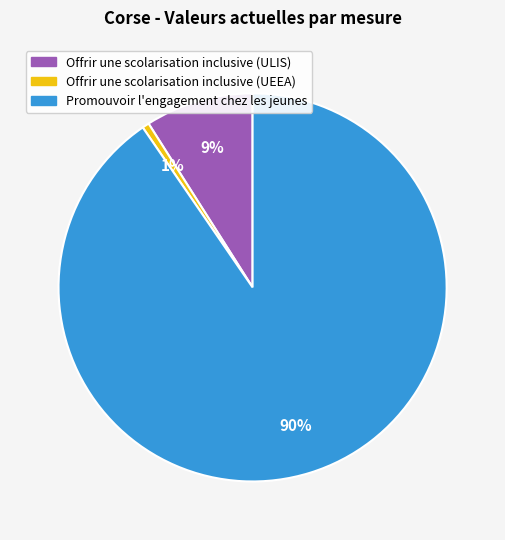

Is Offrir une scolarisation inclusive (UEEA) the majority of the pie?

No